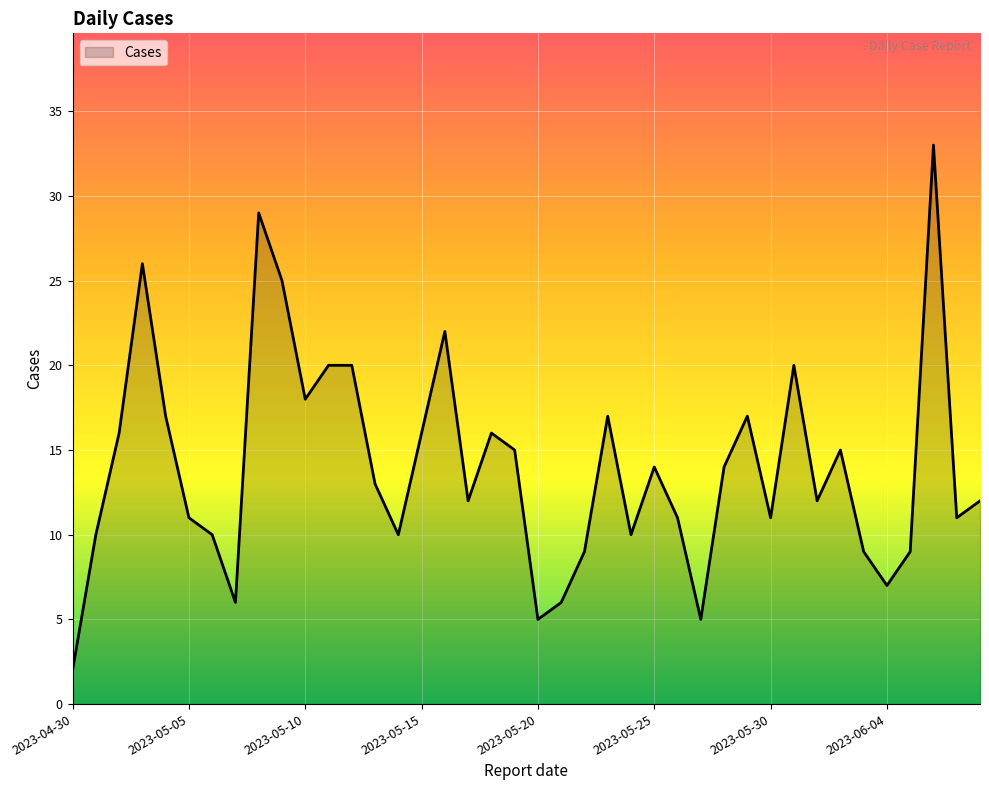

What is the greatest value displayed?

33